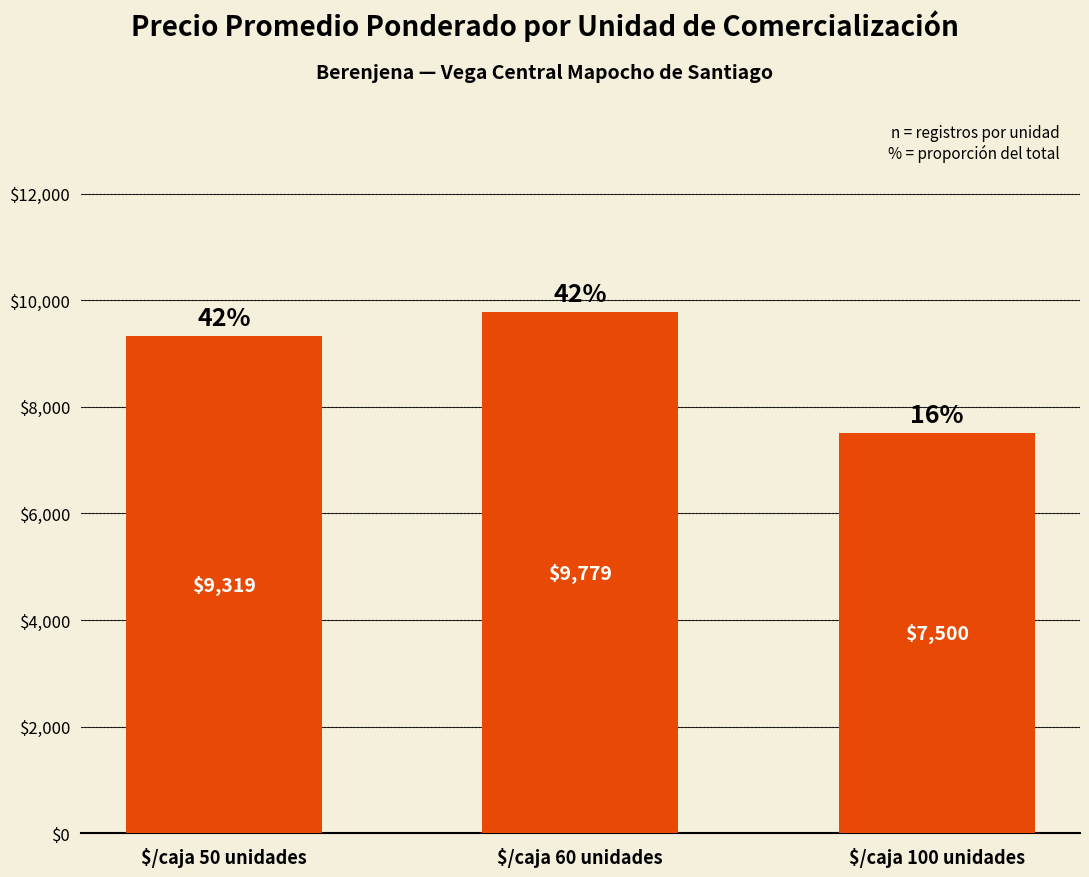

Where is the data nearest to the value 8639?

$/caja 50 unidades